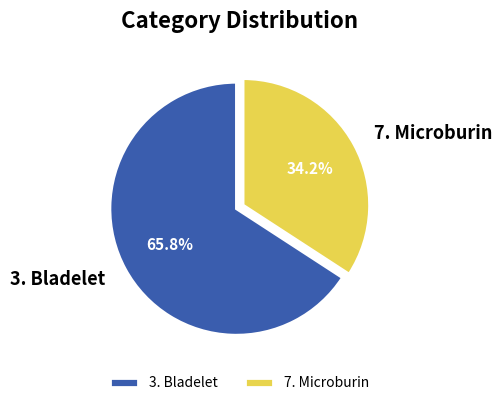

What is the majority slice?

3. Bladelet